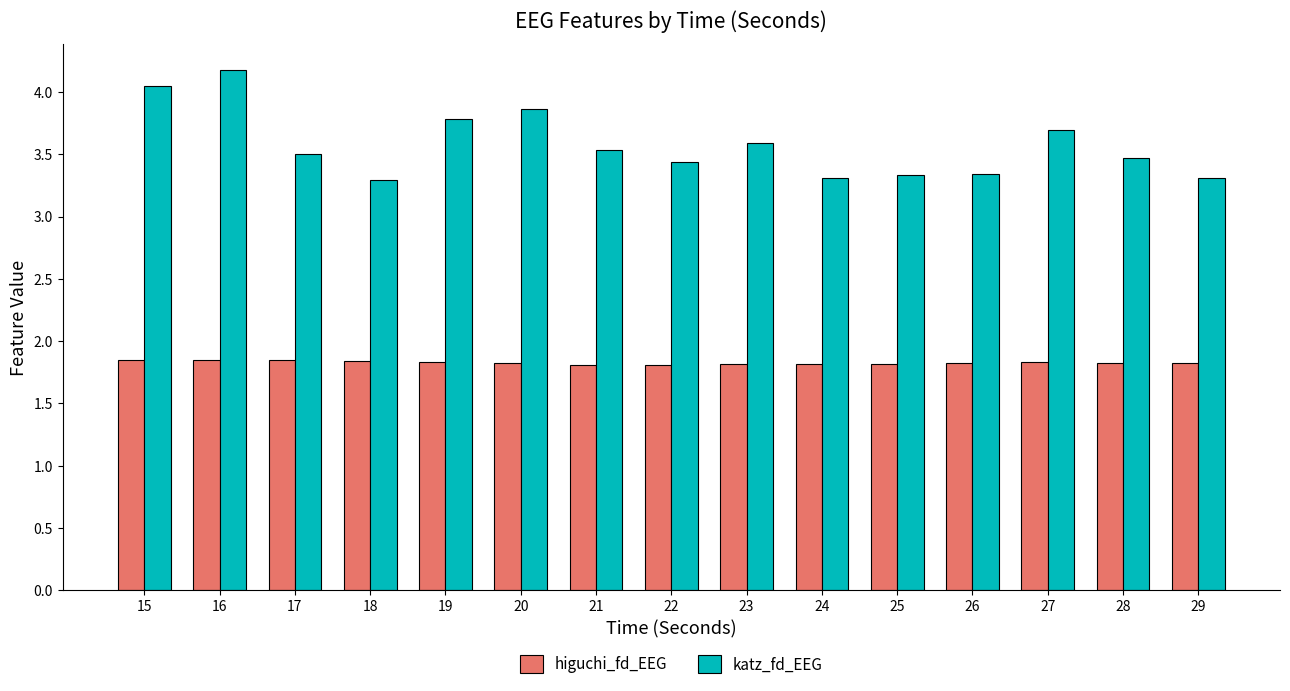

Which series has the widest spread of values?

katz_fd_EEG